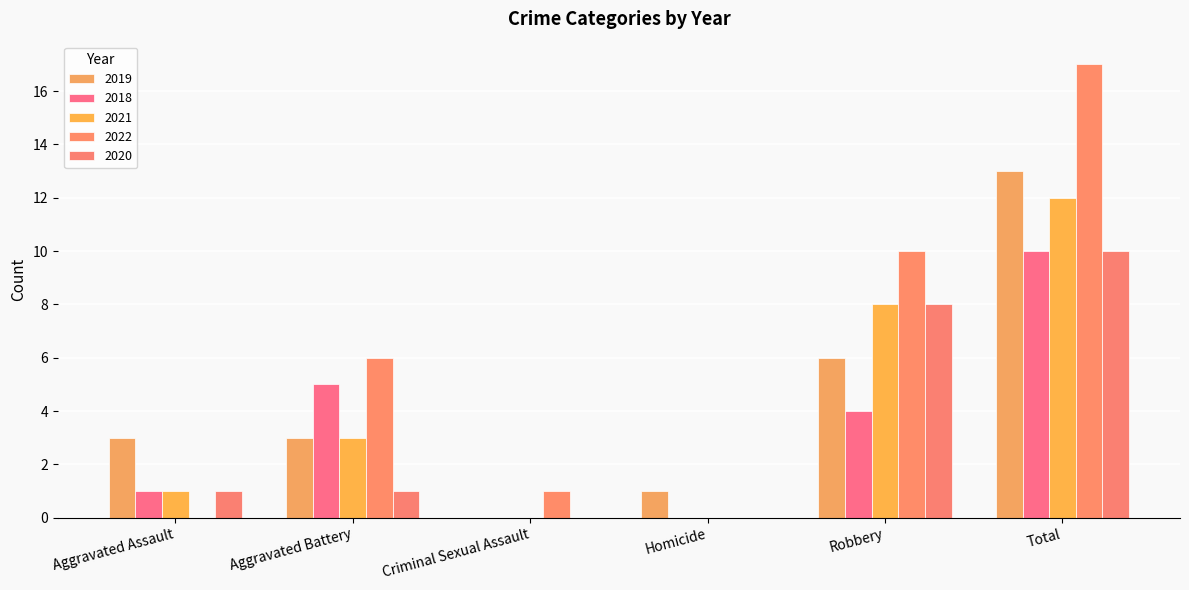

What is the difference between the maximum and minimum values in the 2020 series?

10